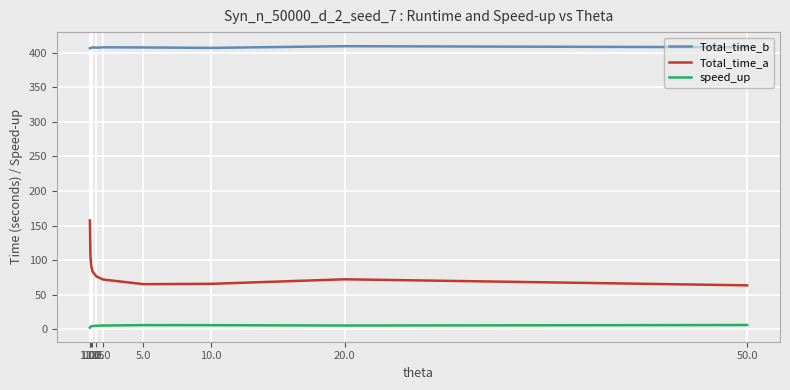

Rank the series by their maximum value, from lowest to highest.

speed_up, Total_time_a, Total_time_b